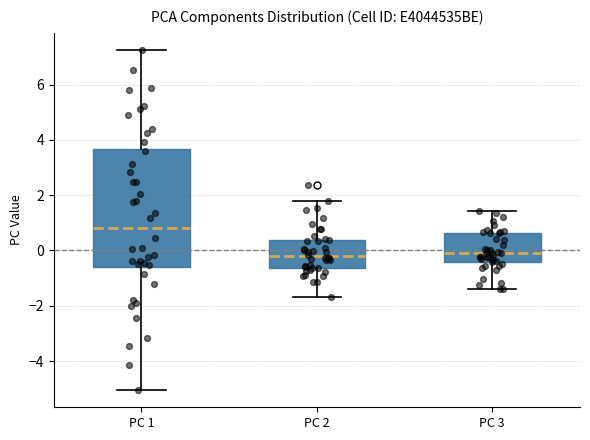

Where is the lower edge of the box for PC 3 on the y-axis? The values are not printed on the chart, so give them approximately, as read against the axis.

-0.4